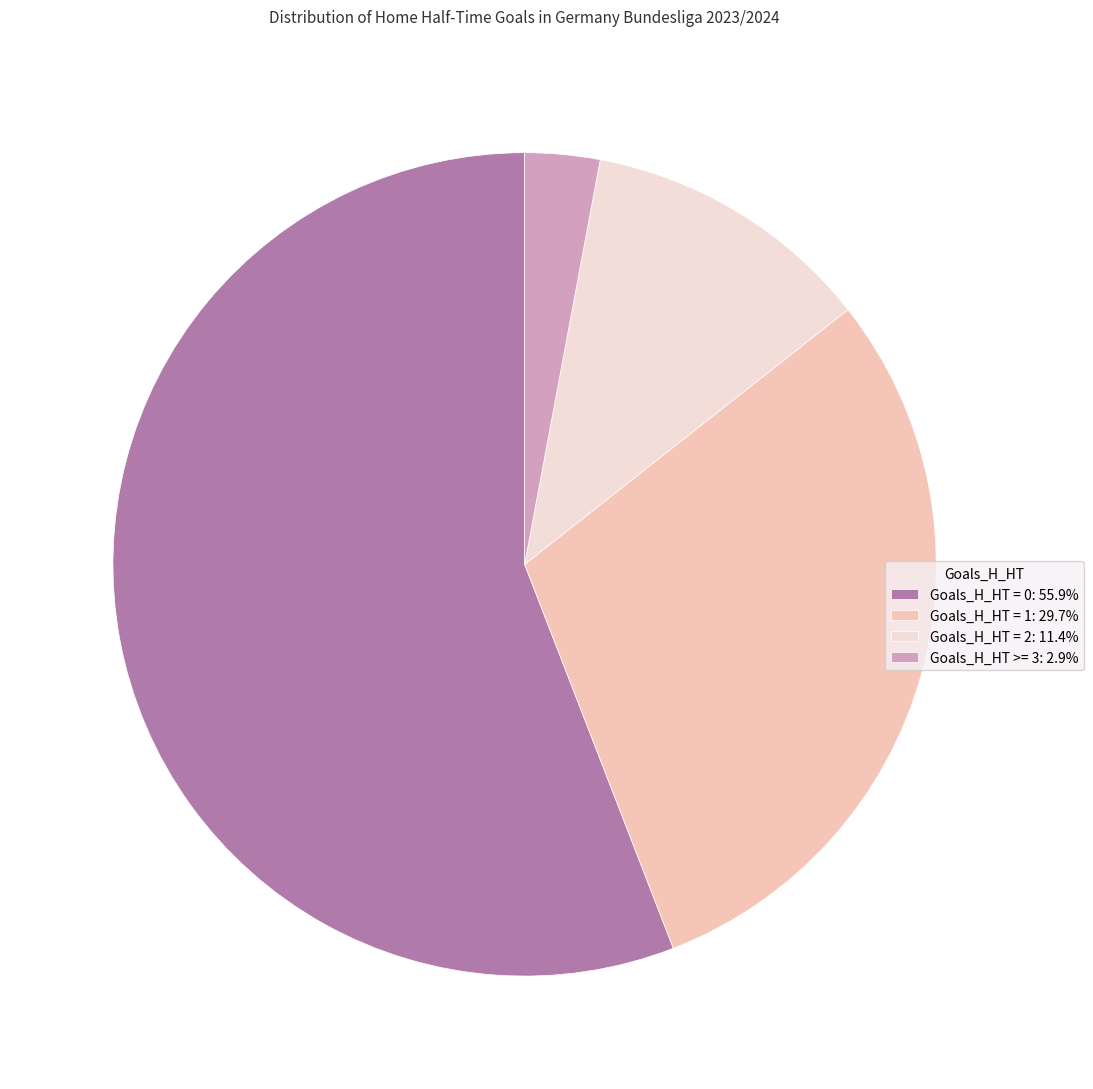

To the nearest percent, what portion does Goals_H_HT = 1 represent?

30%